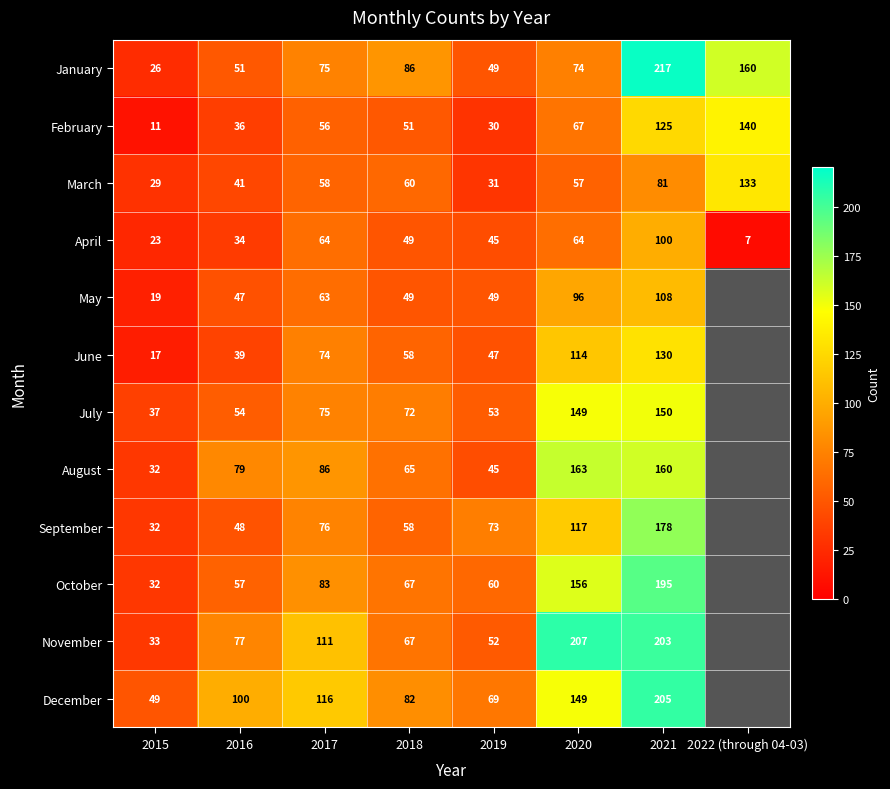

What is the sum of the March values at 2020 and 2018?

117